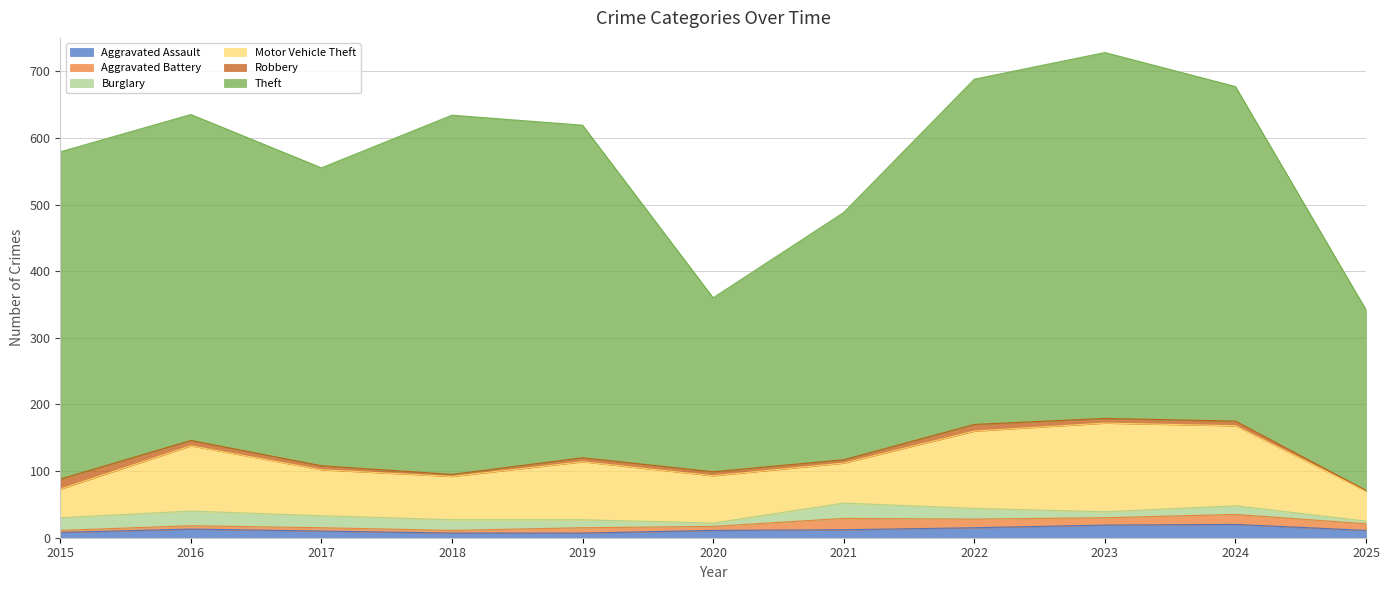

Reading left to right, what are all the values shown in this chart?

Aggravated Assault: 8	13	10	7	7	11	12	15	19	20	11
Aggravated Battery: 3	5	5	4	8	6	17	13	11	15	10
Burglary: 19	22	18	16	12	5	23	16	9	13	4
Motor Vehicle Theft: 43	98	69	65	87	71	60	116	133	120	45
Robbery: 15	8	6	3	6	6	5	10	7	7	1
Theft: 491	489	447	539	499	261	371	518	549	502	271